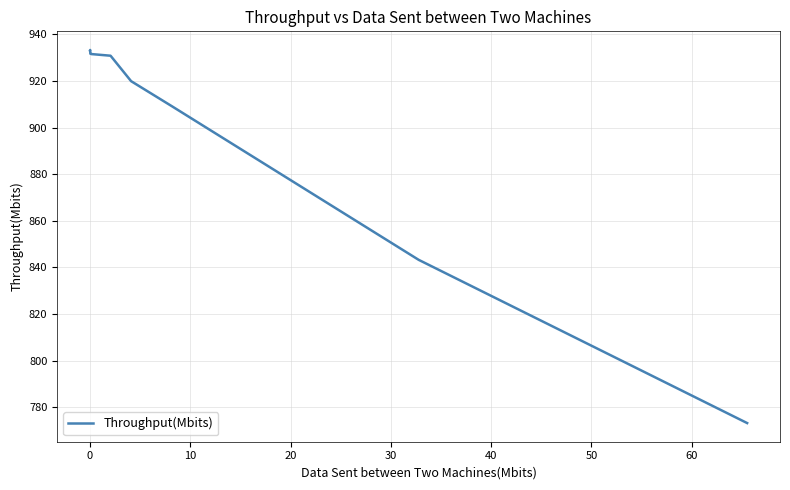

What is the difference between the maximum and minimum values?

160.2